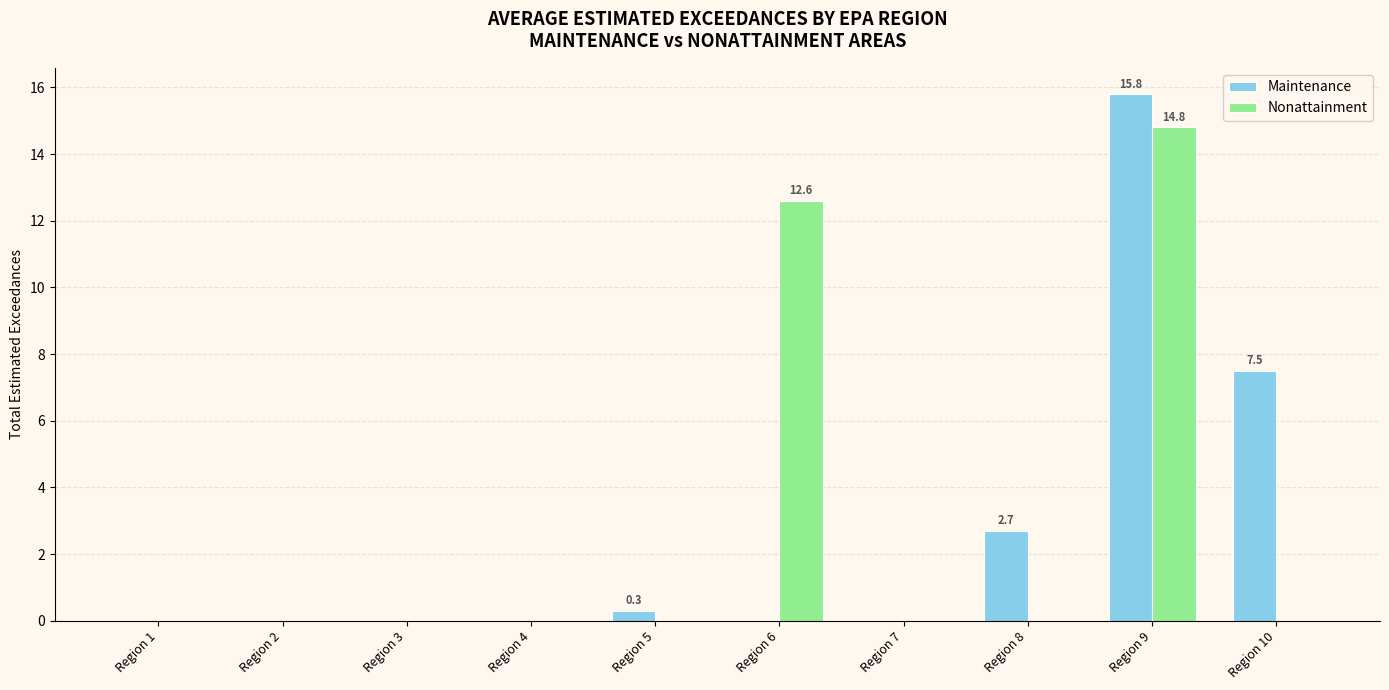

The value of Maintenance at Region 3 is -9.4. True or false?

False